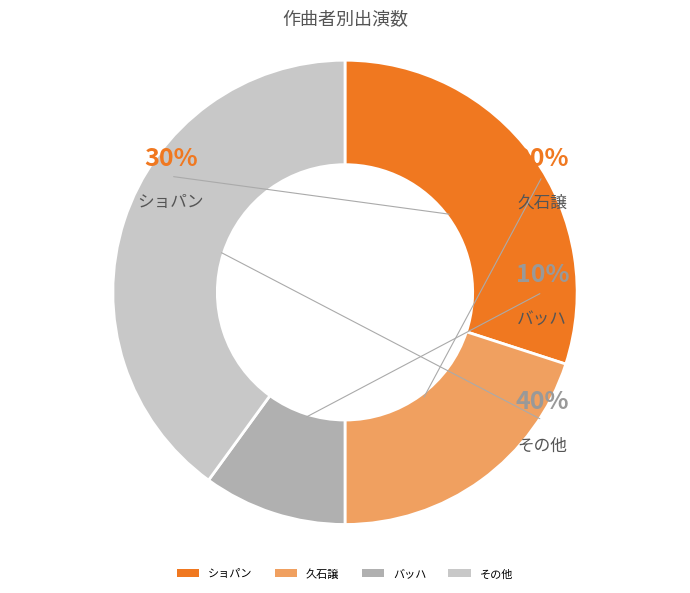

True or false: L.C.Daquin accounts for 1% of the total.

False